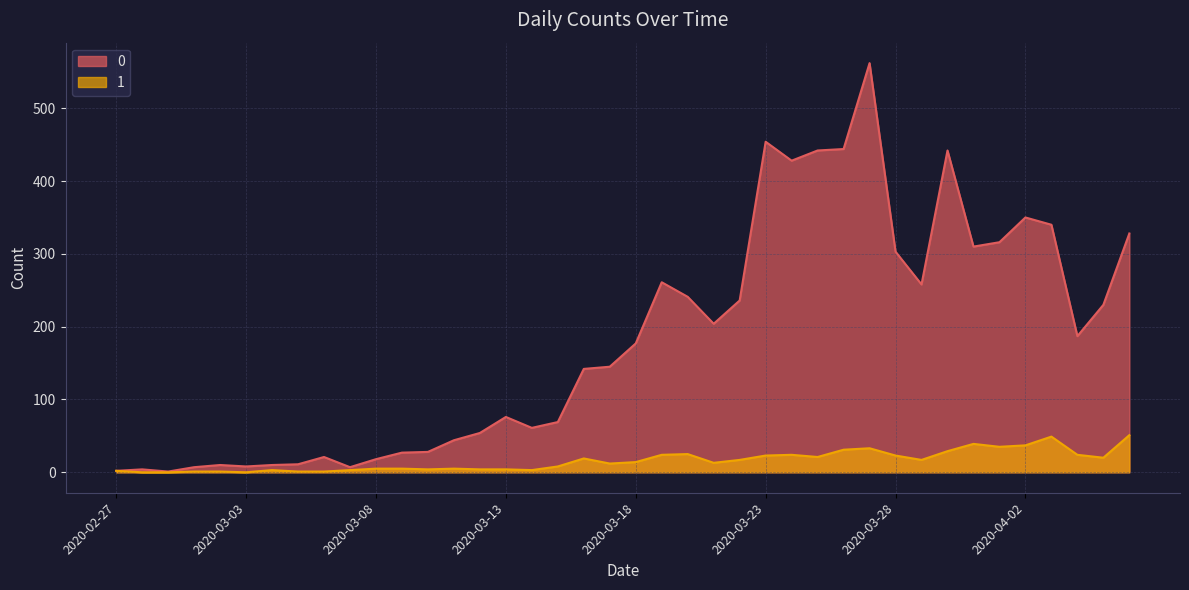

What is the label of the 13th point from the right?

2020-03-25